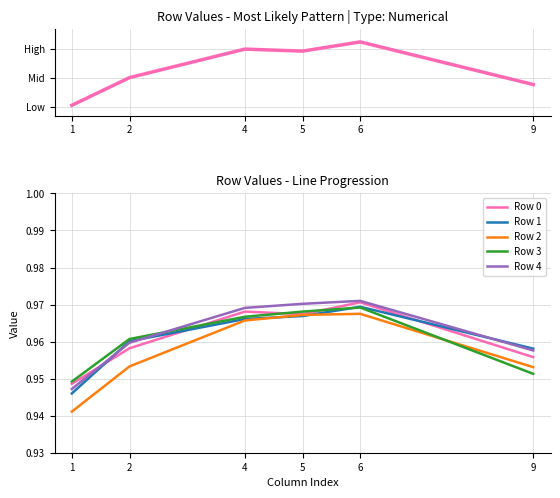

What is the minimum value shown in the chart?

0.9